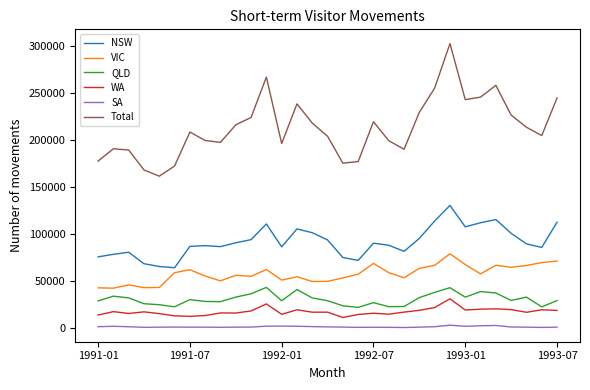

True or false: Total and SA intersect in this chart.

False